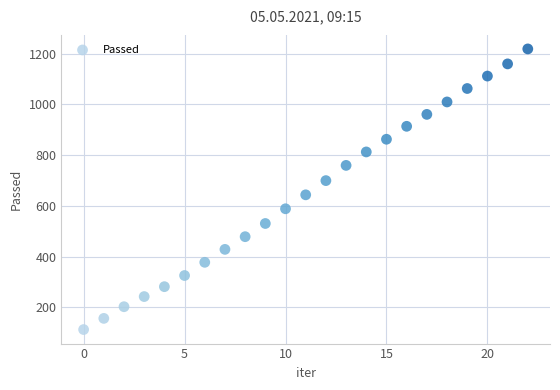

How many points are shown in the scatter plot?

23